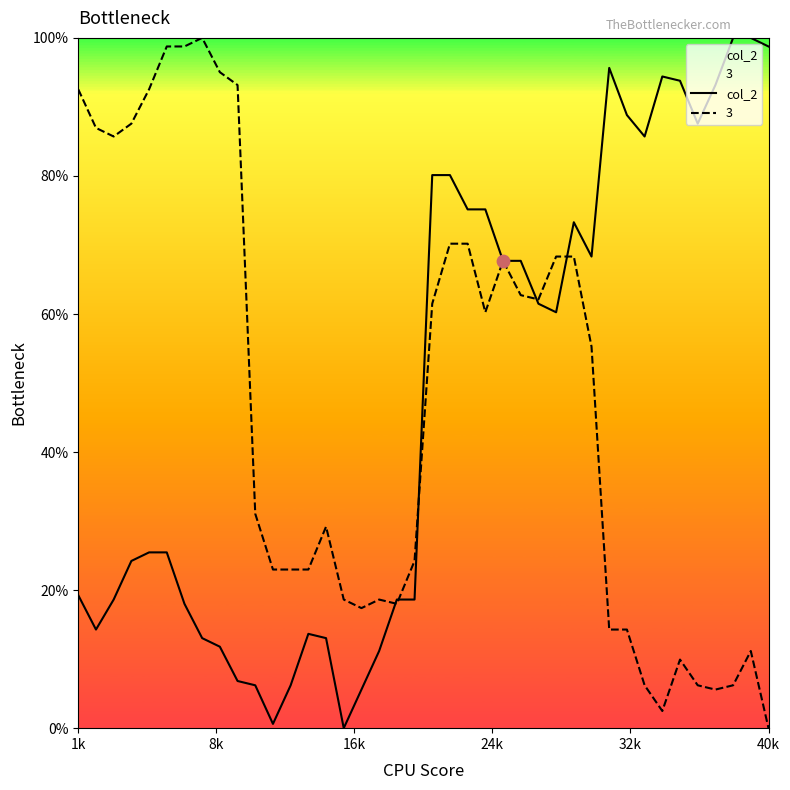

Which category has the lowest value in the 3 series?

40k